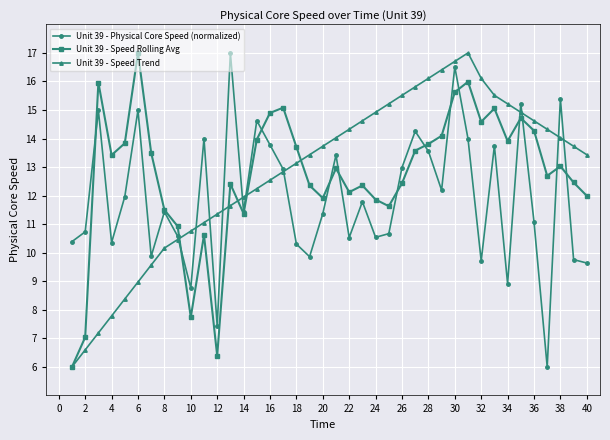

How many interior local peaks does the Unit 39 - Speed Trend series have?

1